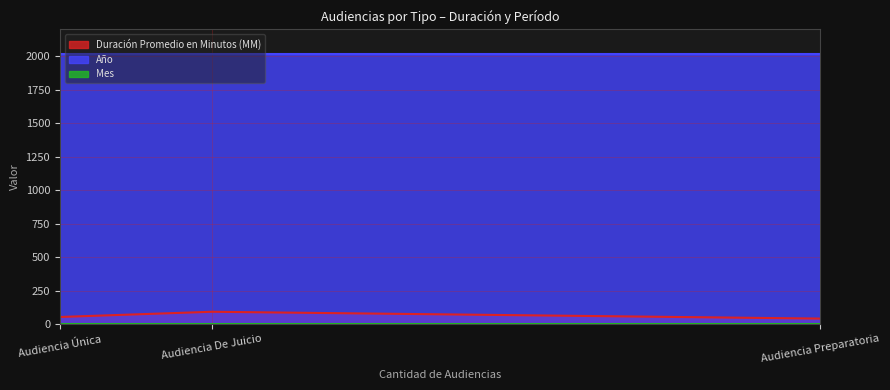

The value of Año at Audiencia Única is 2019. True or false?

True